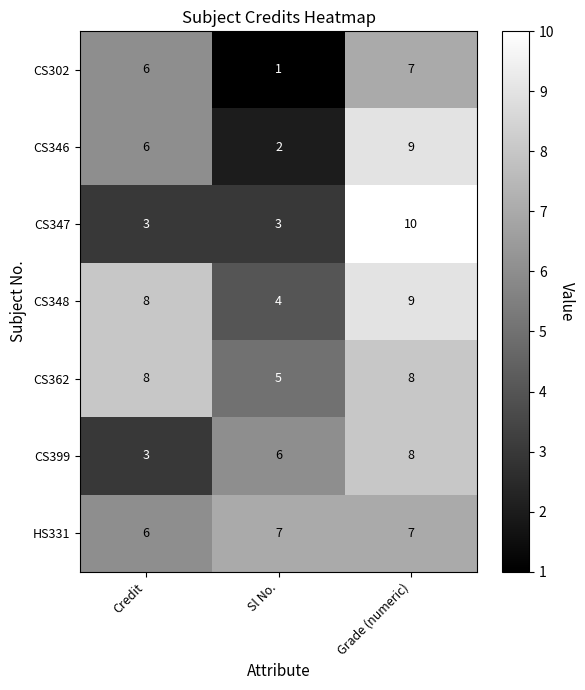

Which series changed the most between Credit and Grade (numeric)?

CS347